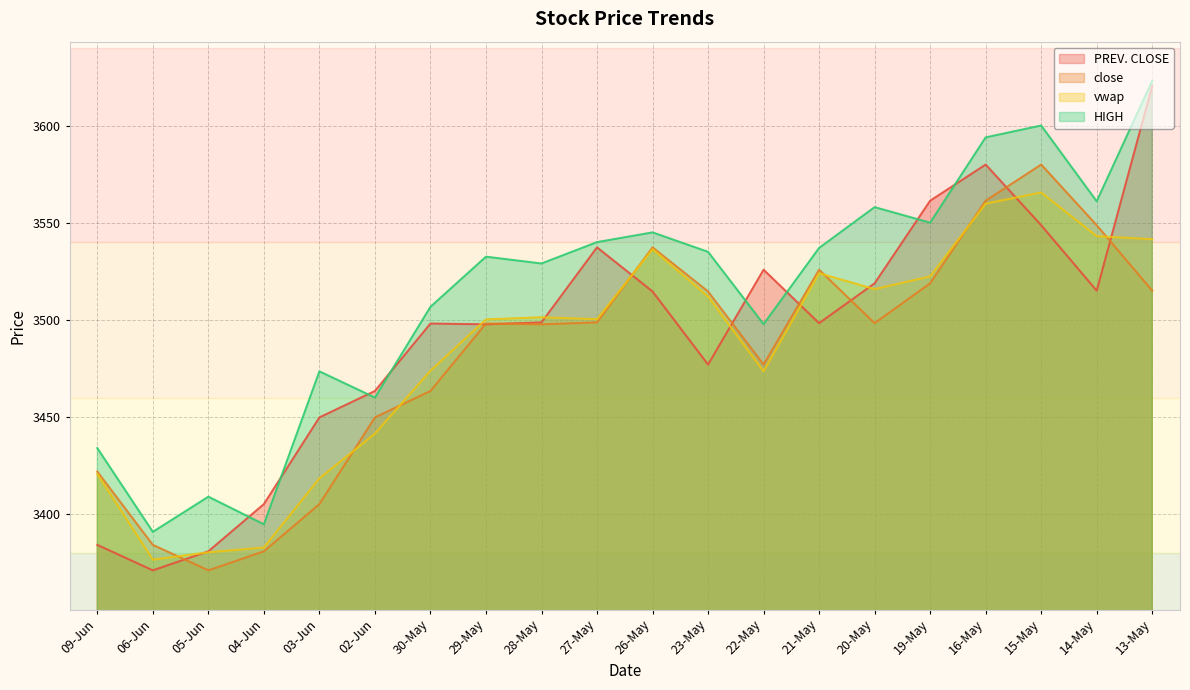

What is the smallest value displayed?

3371.1